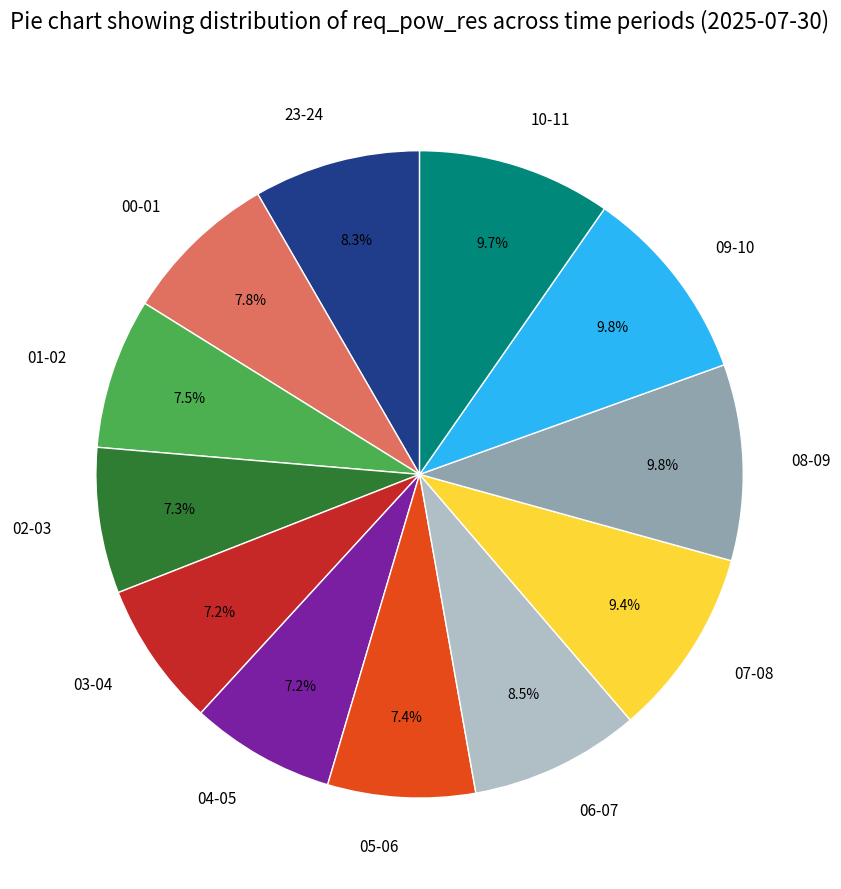

Combined, do 01-02 and 03-04 account for over 50%?

No